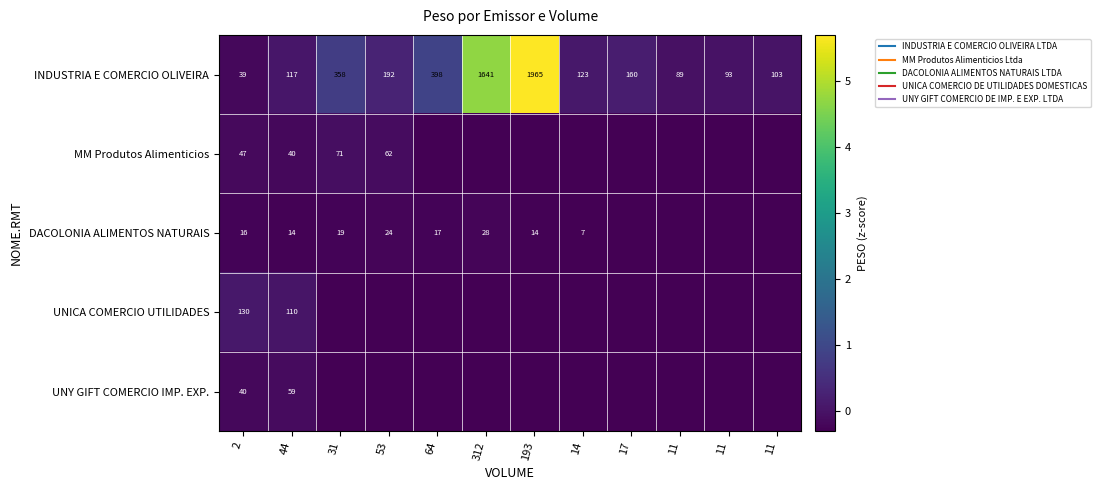

True or false: UNICA COMERCIO UTILIDADES has a value of -0.5 at 53.

False